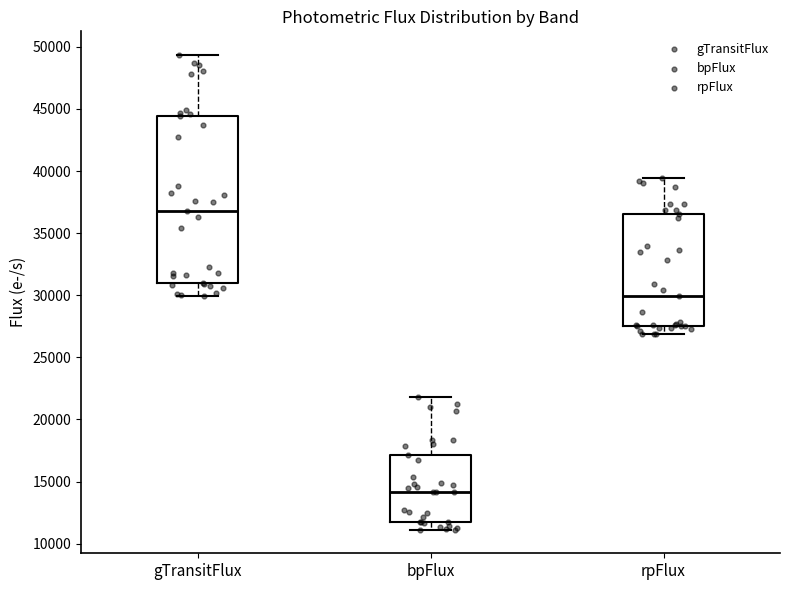

Comparing the boxes themselves (not the whiskers), which one is the tallest?

gTransitFlux